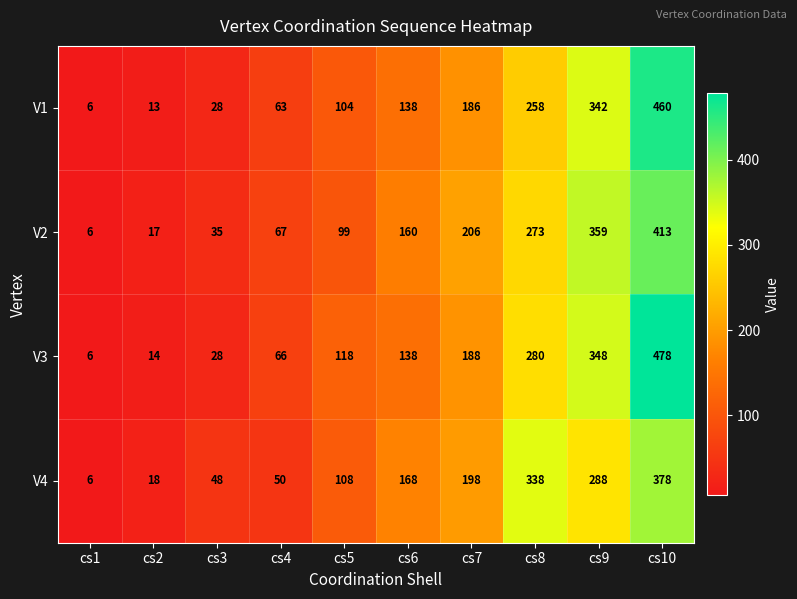

How many data points does each series have?

10